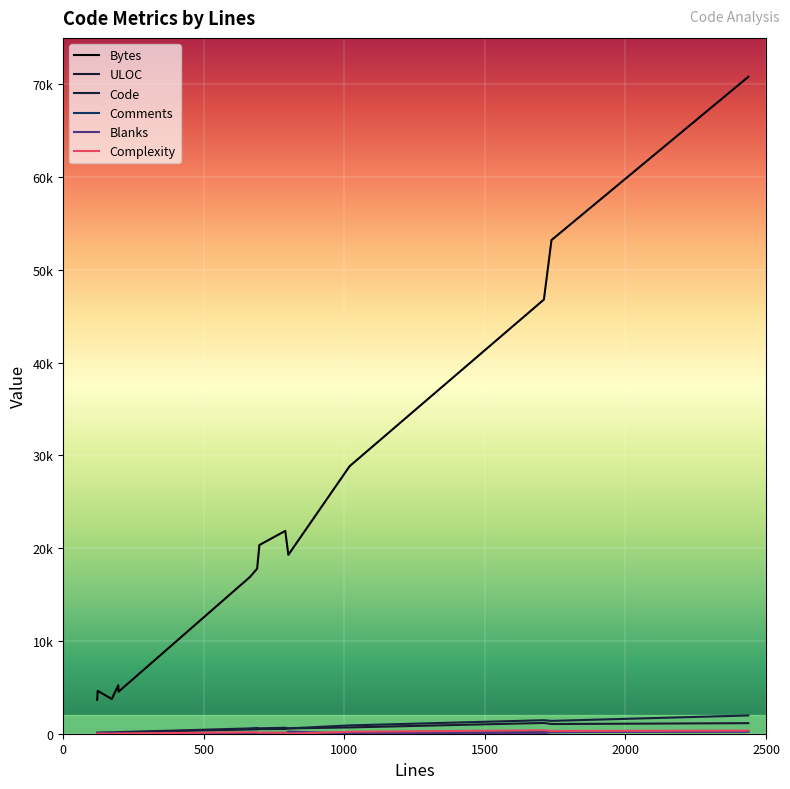

How many data points does each series have?

15